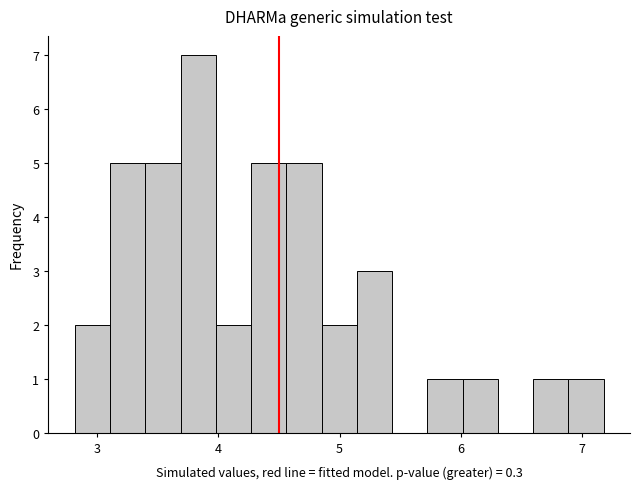

Read against the x-axis, roughly where is the centre of the tallest bar?

3.8